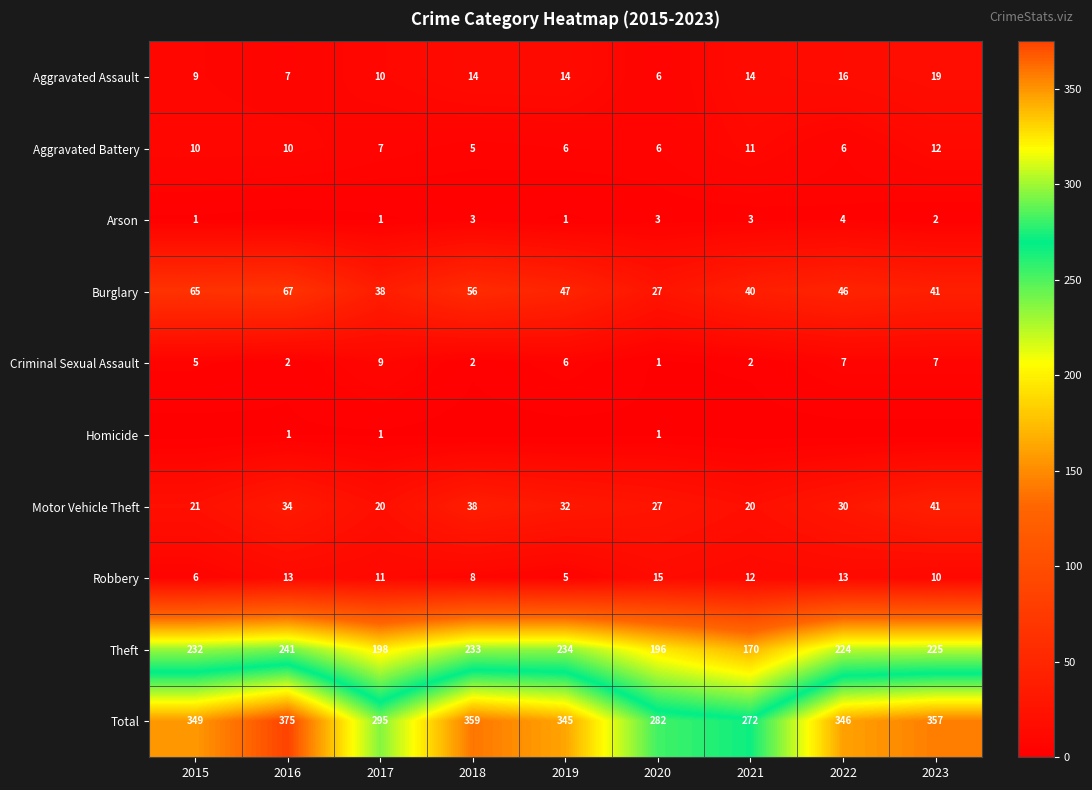

True or false: Aggravated Battery has a value of 5 at 2018.

True